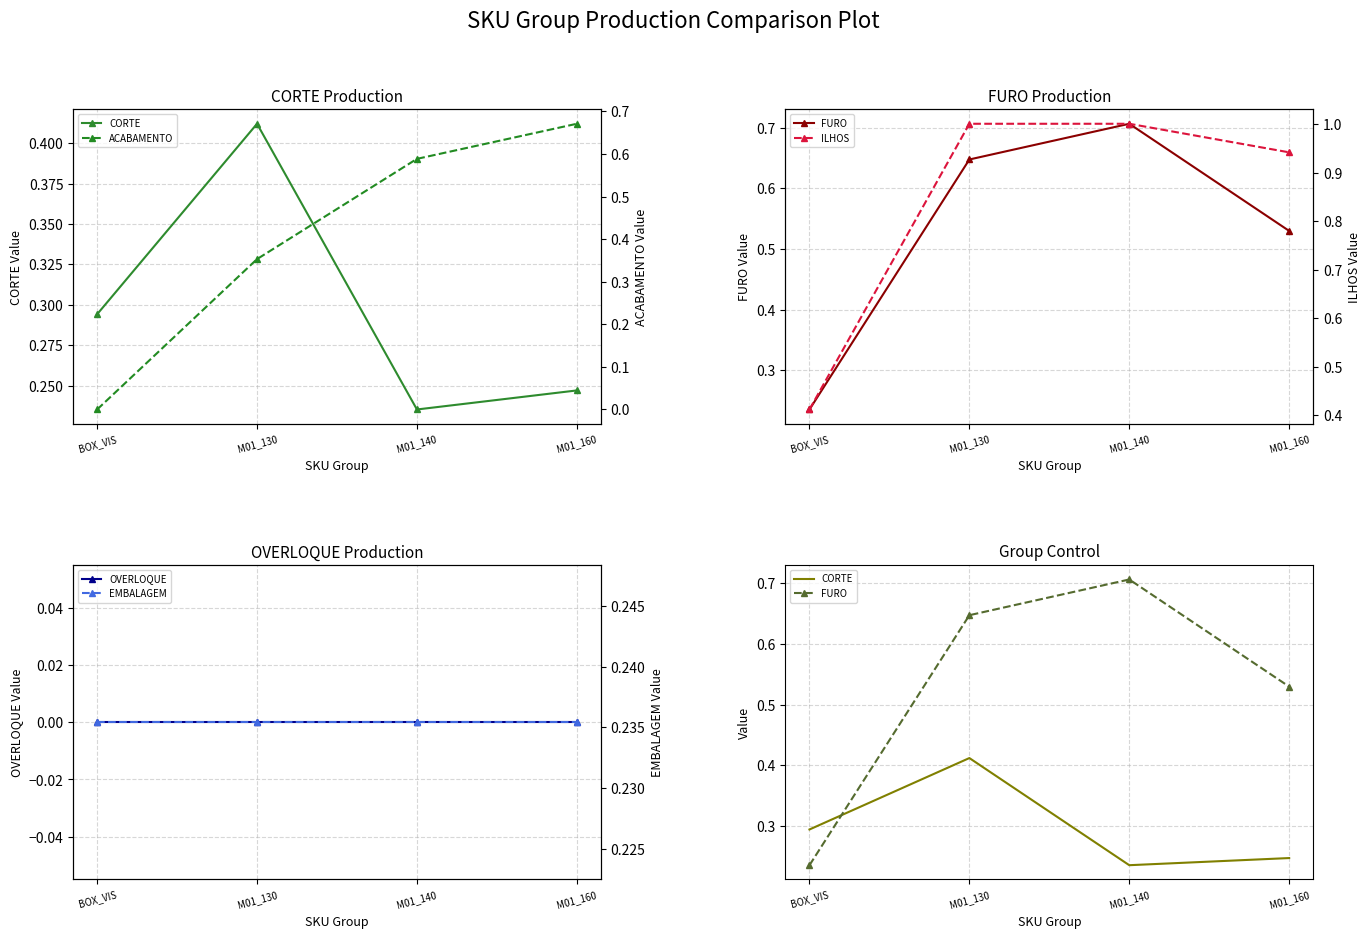

Which series has the widest spread of values?

ACABAMENTO